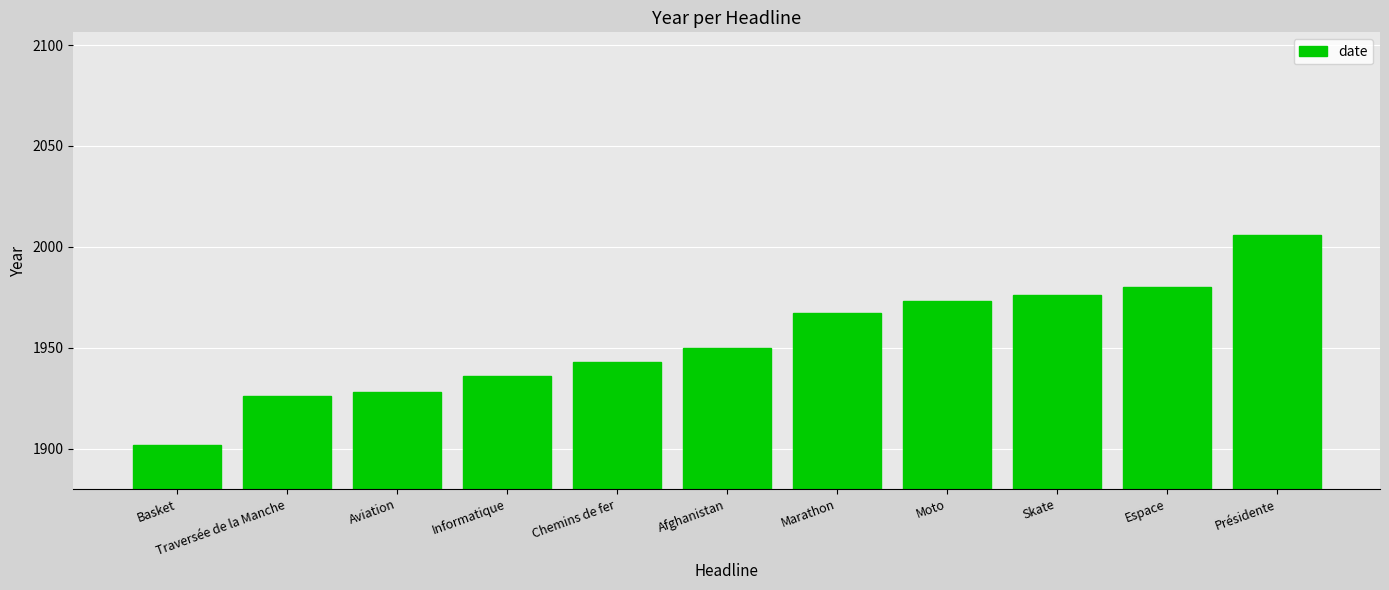

Is it true that the value at Moto is 1973?

True